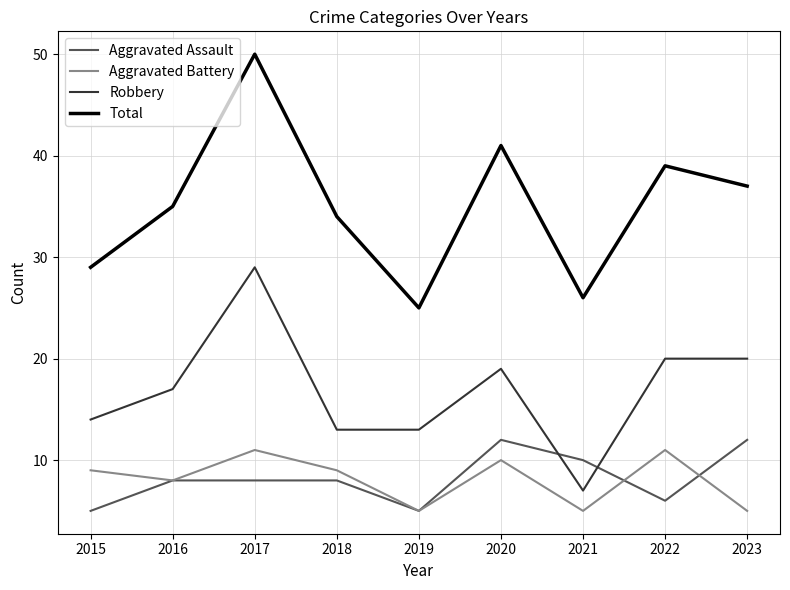

True or false: Total and Robbery cross at least once.

False